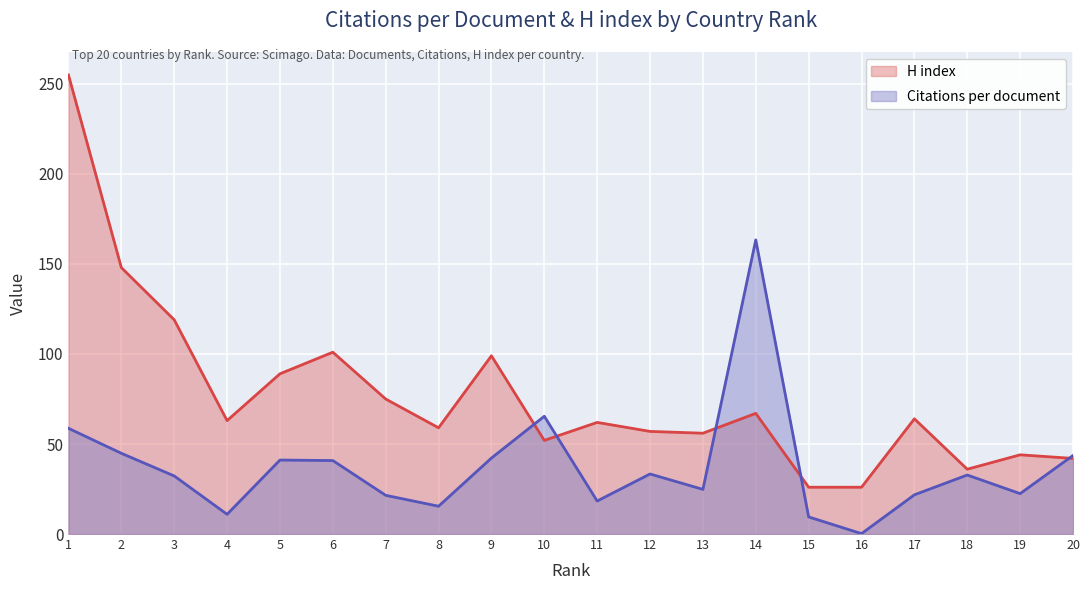

What is the approximate value of H index at 19?

44.0